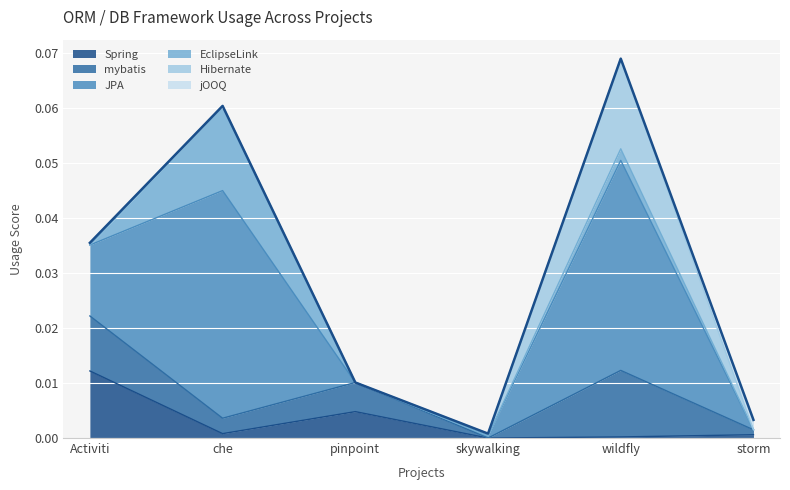

At which label does Spring reach its peak?

Activiti